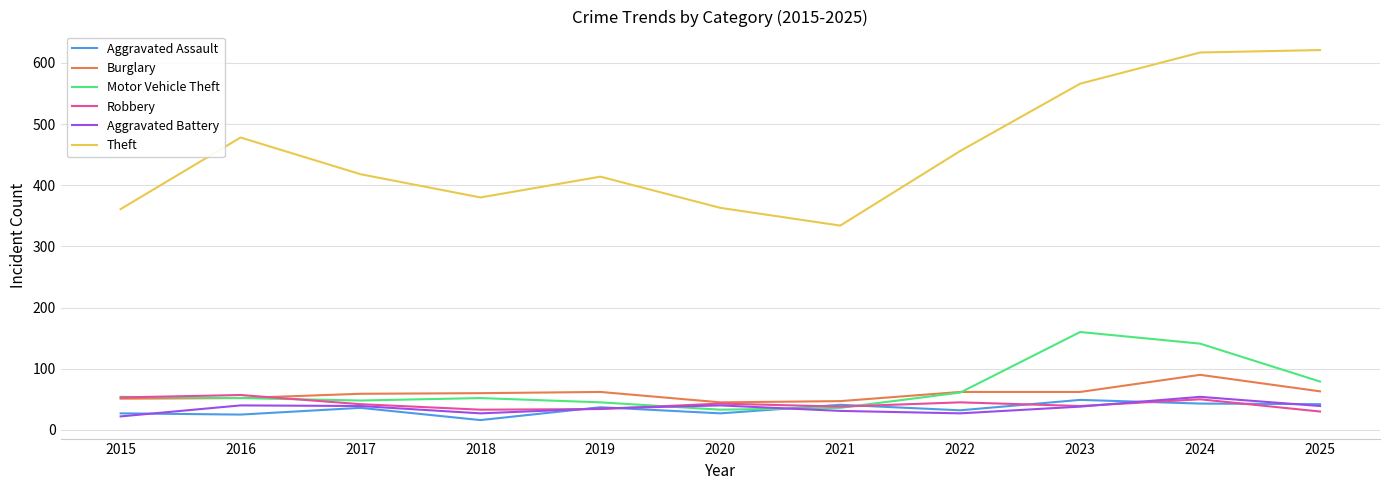

At which category does the chart reach its minimum across all series?

2018